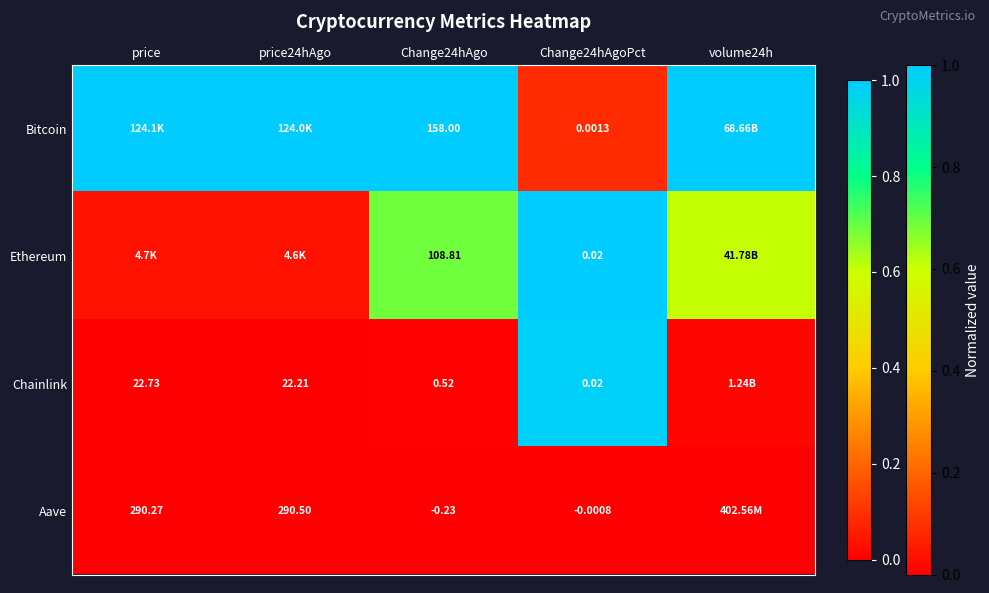

Rank the series at Change24hAgo from highest to lowest value.

Bitcoin, Ethereum, Chainlink, Aave